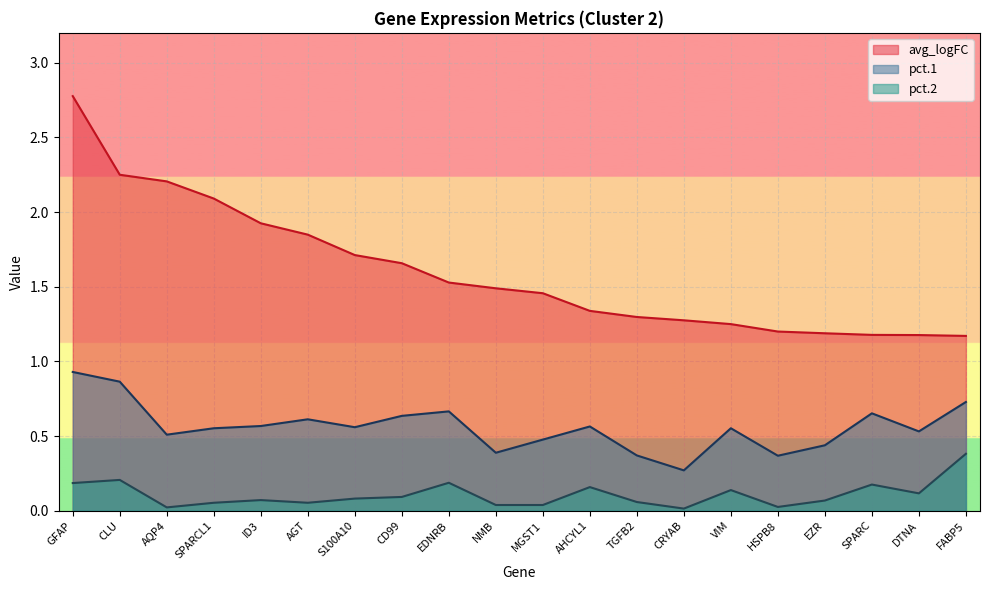

Rank the series at GFAP from highest to lowest value.

avg_logFC, pct.1, pct.2